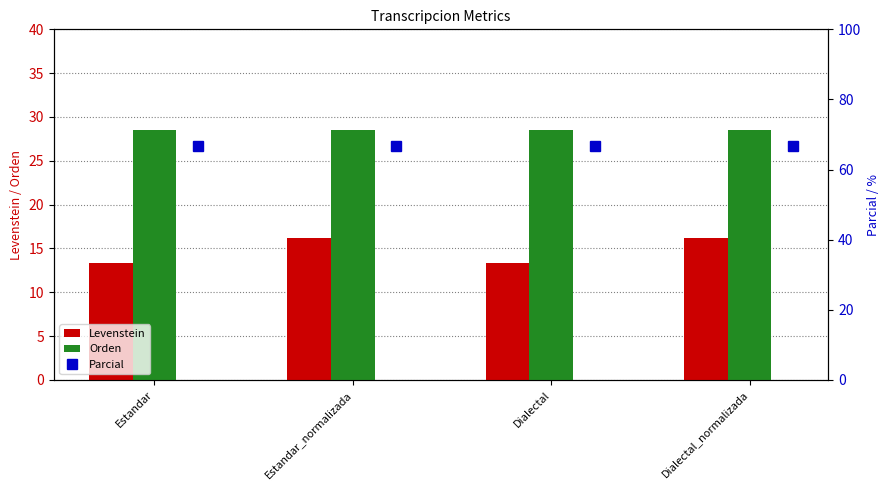

What is the value of the Levenstein bar at the 2nd from the left?

16.2